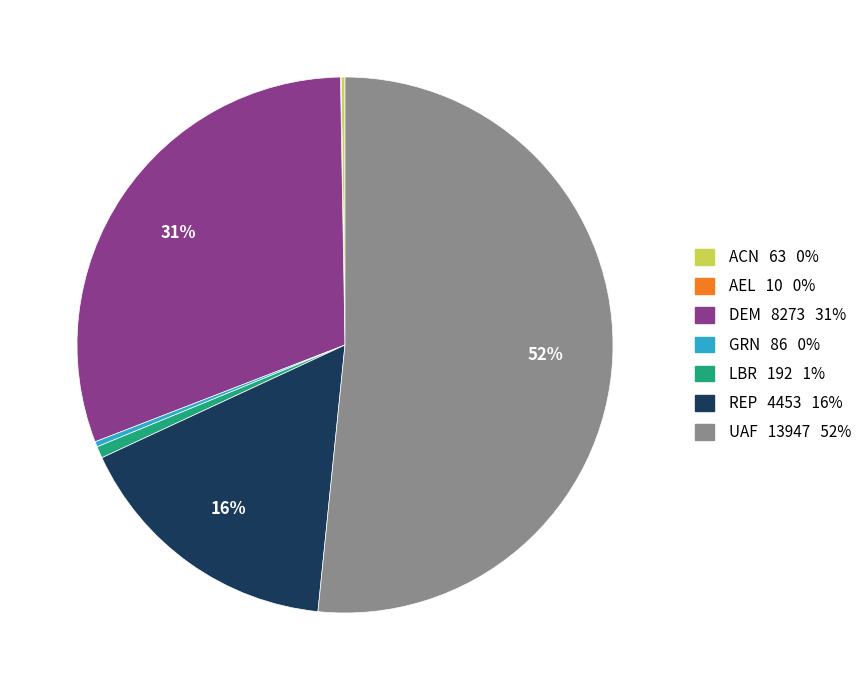

Is it true that LBR is 1% of the pie?

True